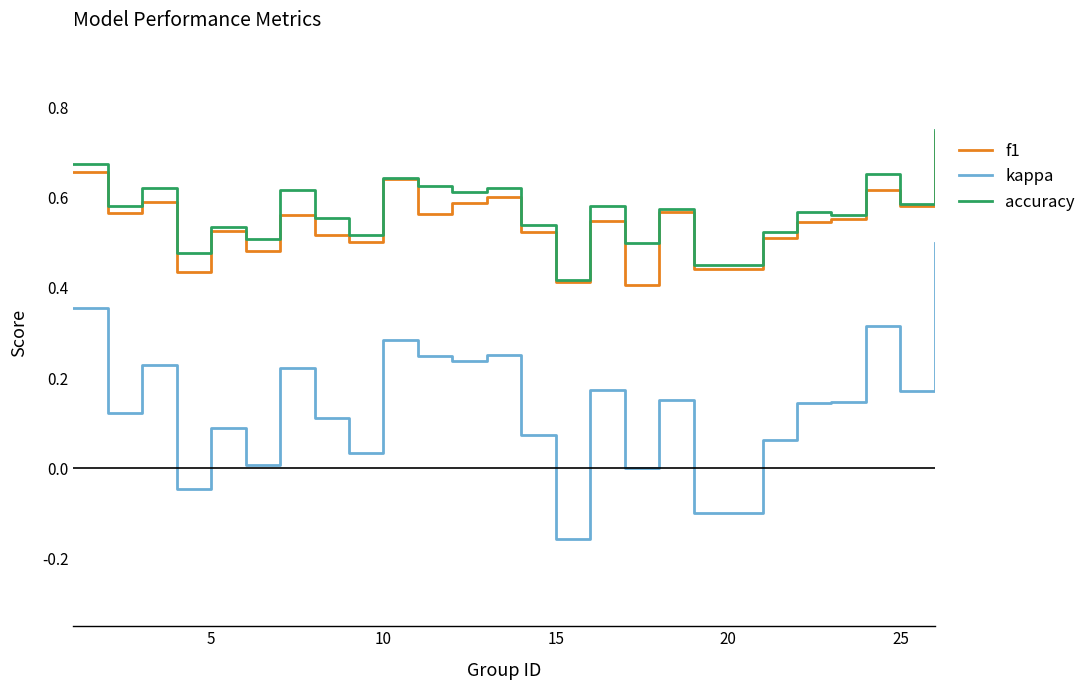

True or false: accuracy and kappa cross at least once.

False